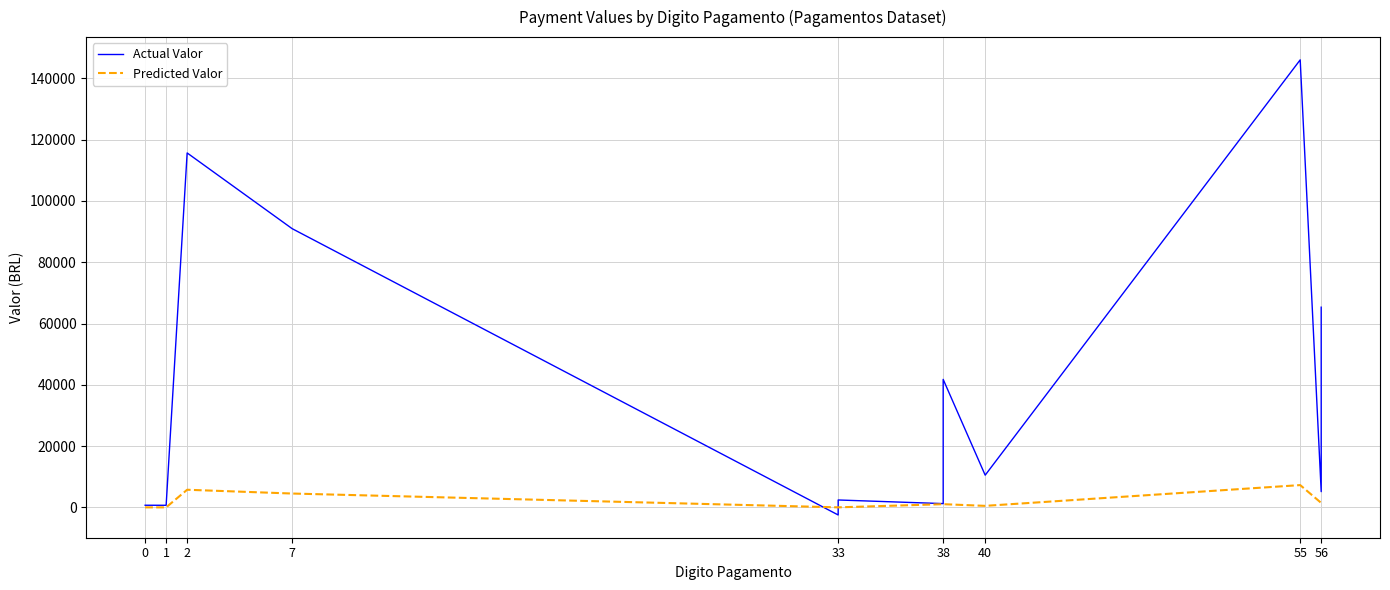

Where is Predicted Valor nearest to the value 3668?

7